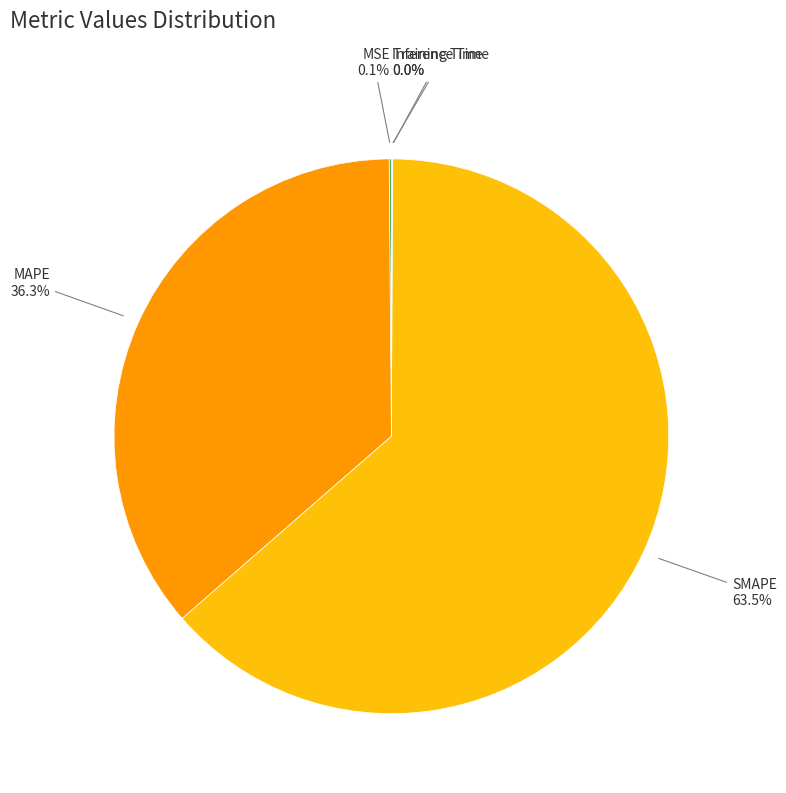

Is there any slice that represents more than half of the pie?

Yes